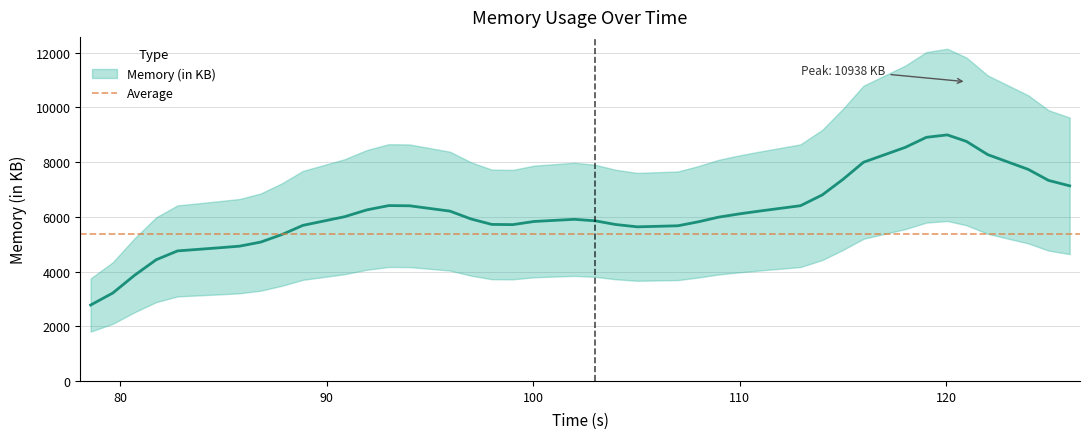

How many lines are shown in the chart?

1